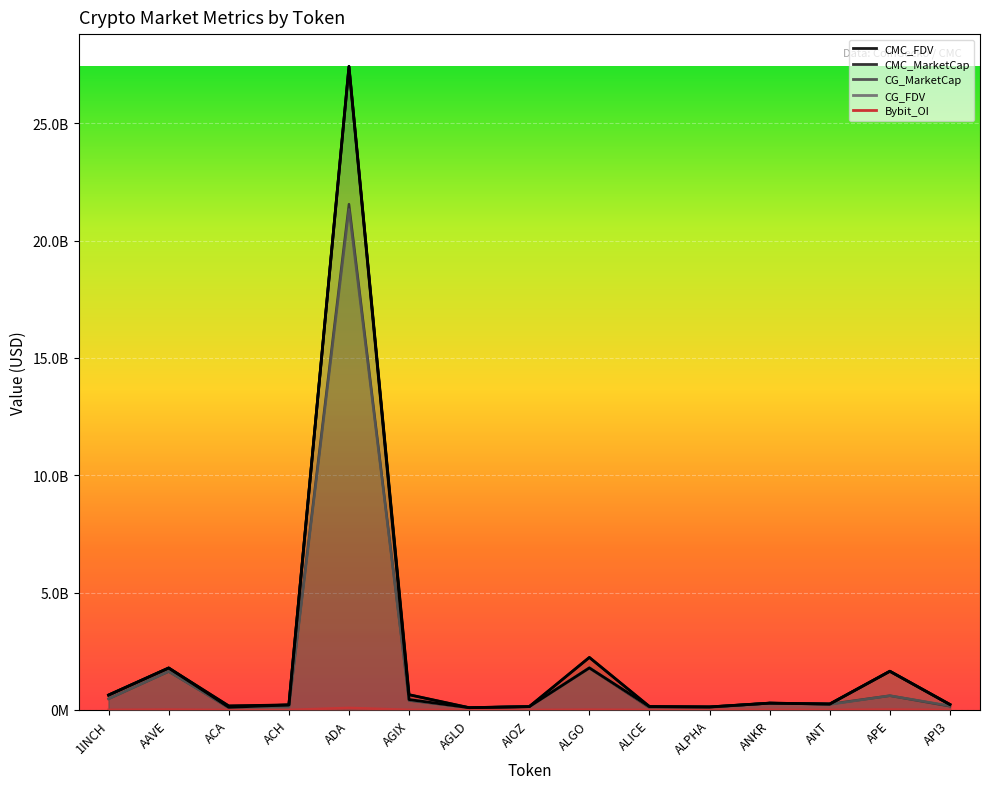

True or false: CMC_FDV has a value of 128731972.9 at ALPHA.

True